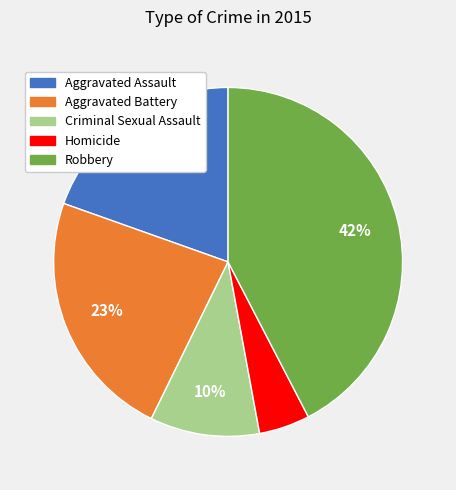

To the nearest percent, what portion does Criminal Sexual Assault represent?

10%